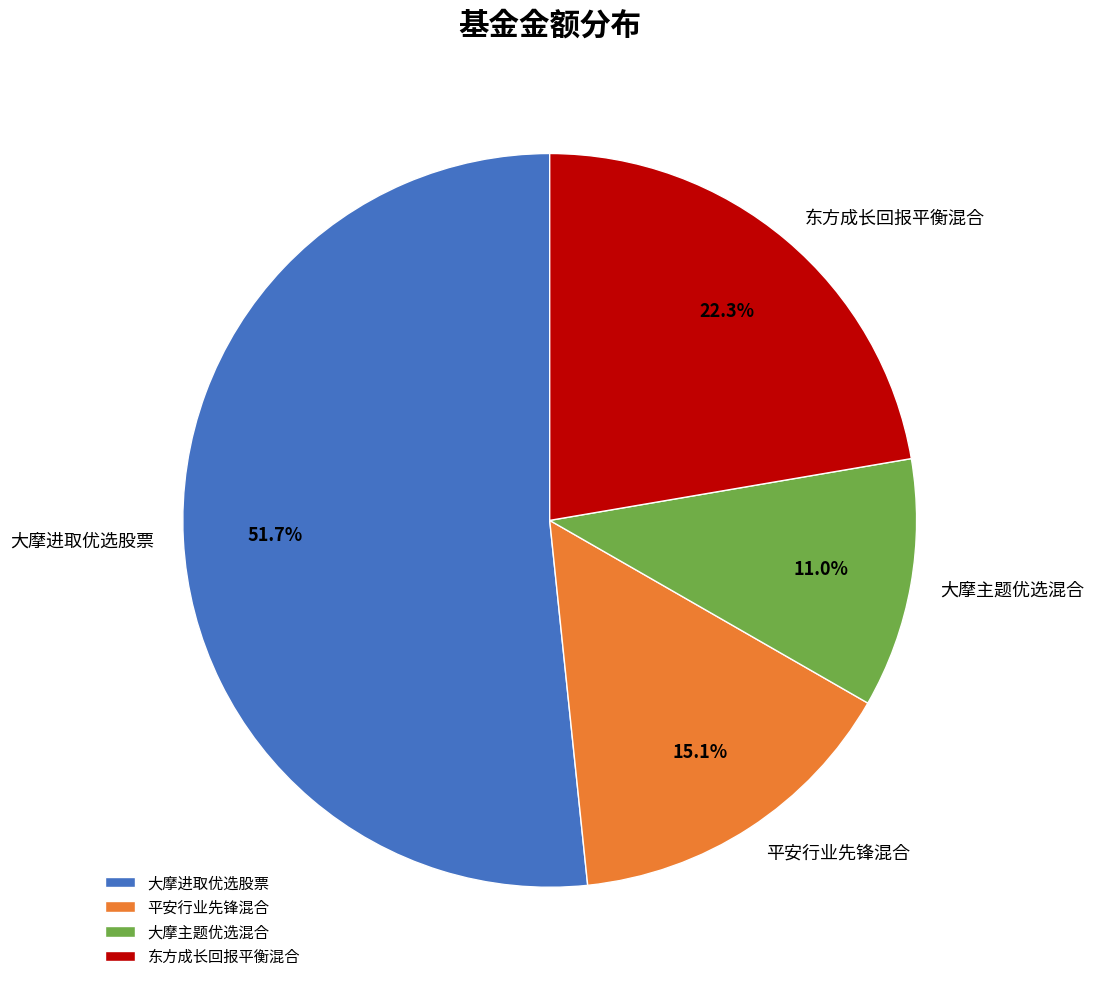

Between 大摩进取优选股票 and 平安行业先锋混合, which is larger?

大摩进取优选股票